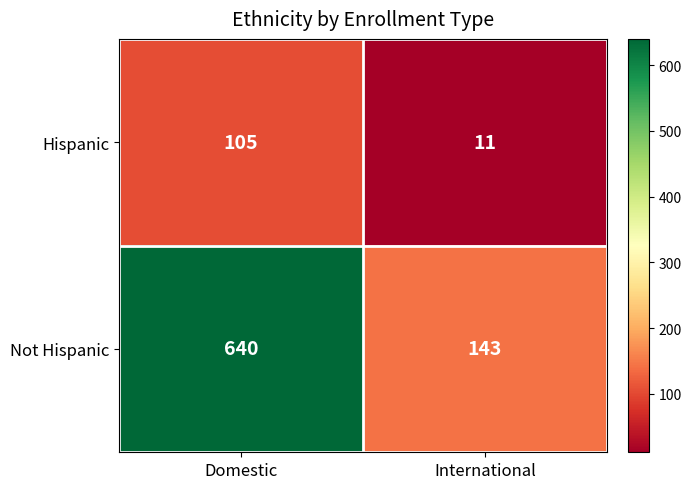

What is the greatest value displayed?

640